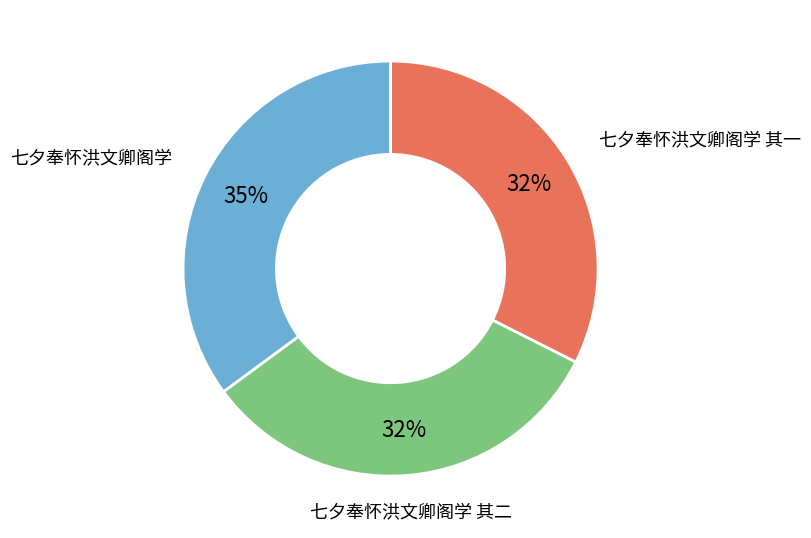

To the nearest percent, what percentage of the pie is 七夕奉怀洪文卿阁学?

35%